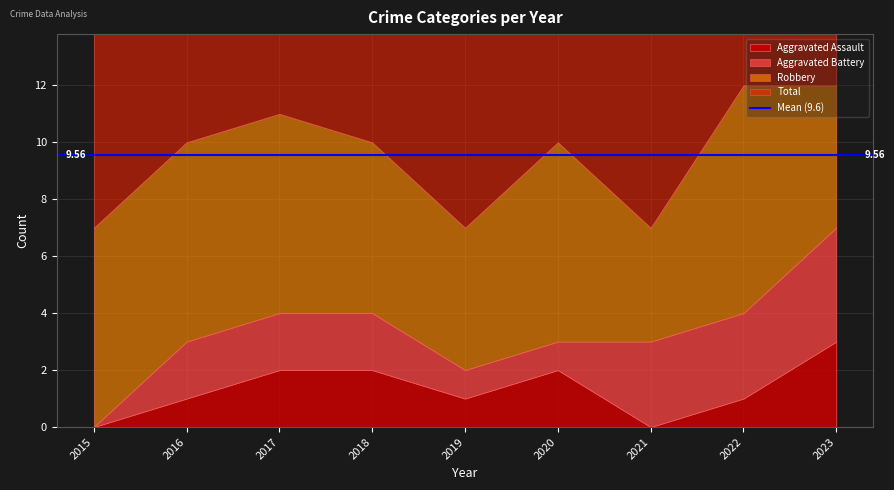

Where is Aggravated Assault nearest to the value 1?

2016